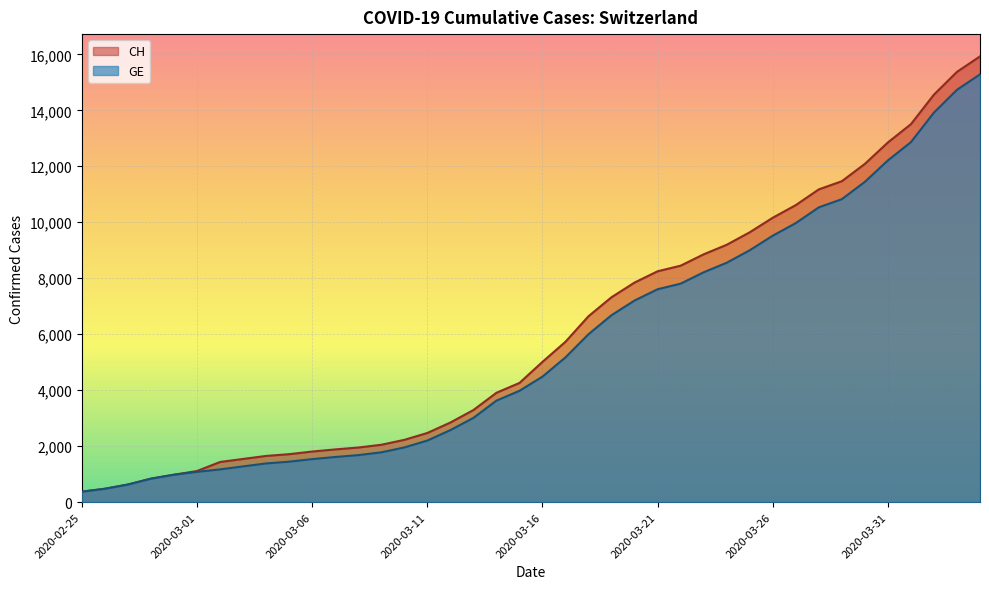

Which category has the highest value in the GE series?

2020-04-04